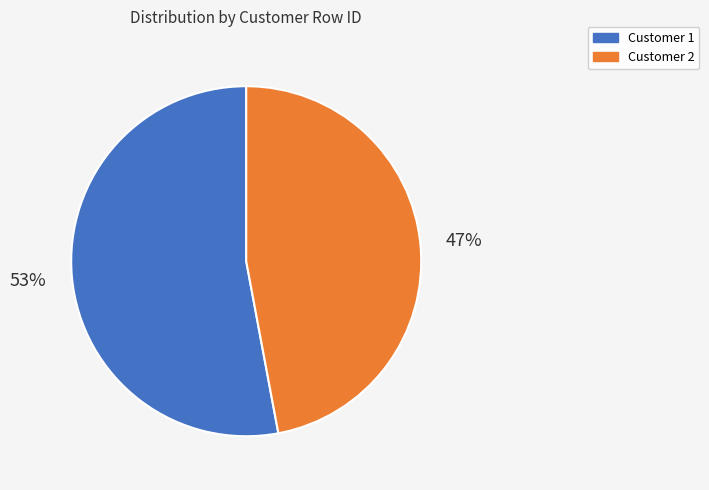

To the nearest percent, what portion does Customer 2 represent?

47%